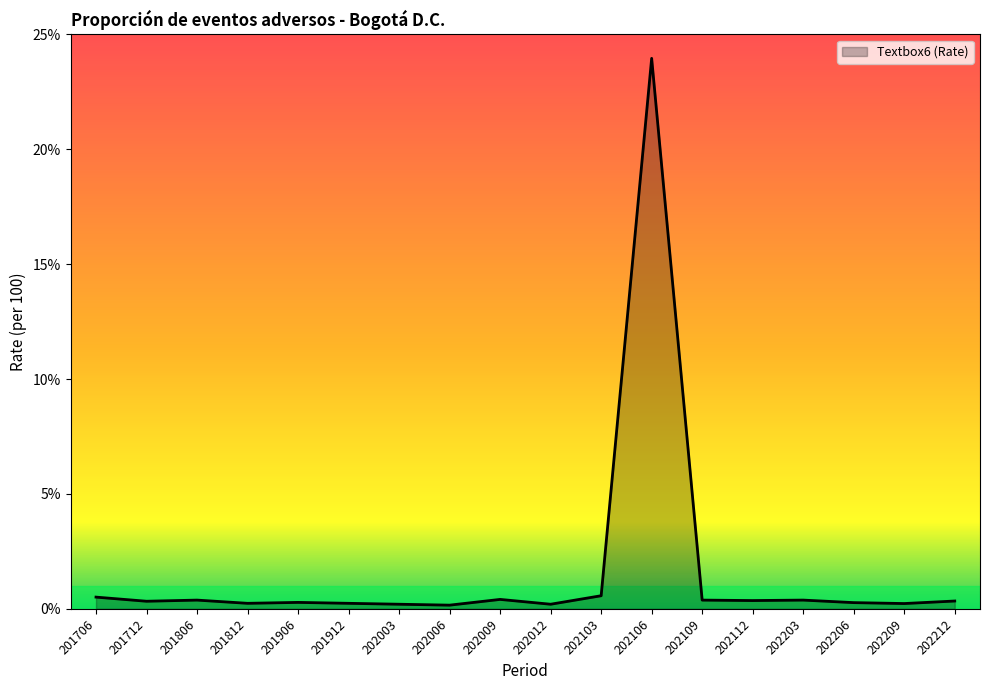

What is the approximate value at 201706?

0.5